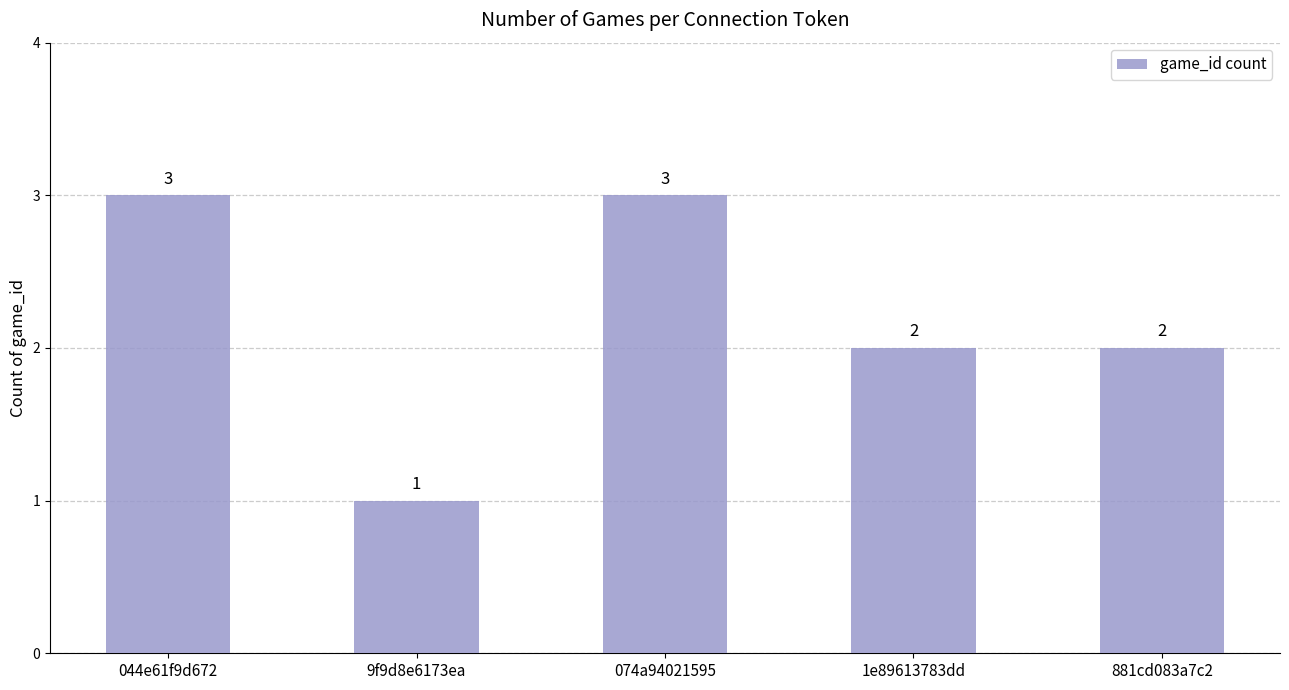

The value at 9f9d8e6173ea is 2. True or false?

False